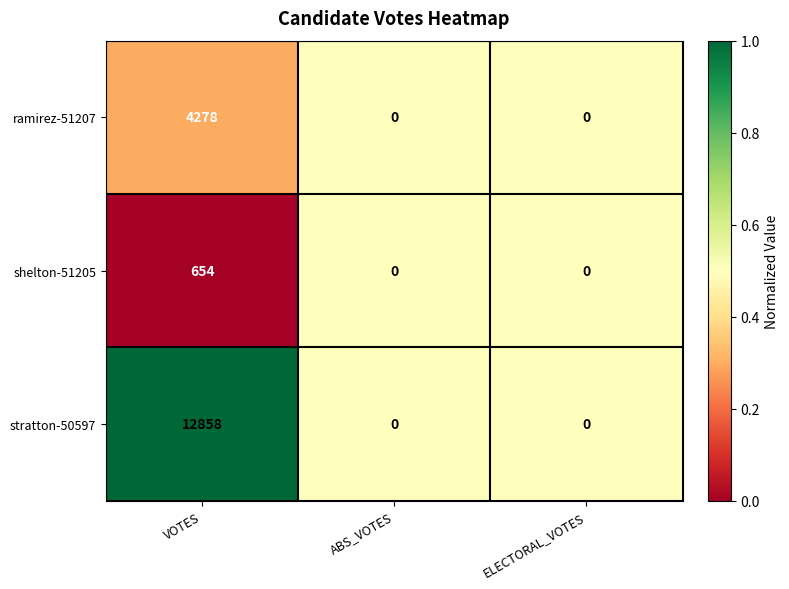

Reading left to right, transcribe all the data shown in this chart.

ramirez-51207: VOTES=4278	ABS_VOTES=0	ELECTORAL_VOTES=0
shelton-51205: VOTES=654	ABS_VOTES=0	ELECTORAL_VOTES=0
stratton-50597: VOTES=12858	ABS_VOTES=0	ELECTORAL_VOTES=0